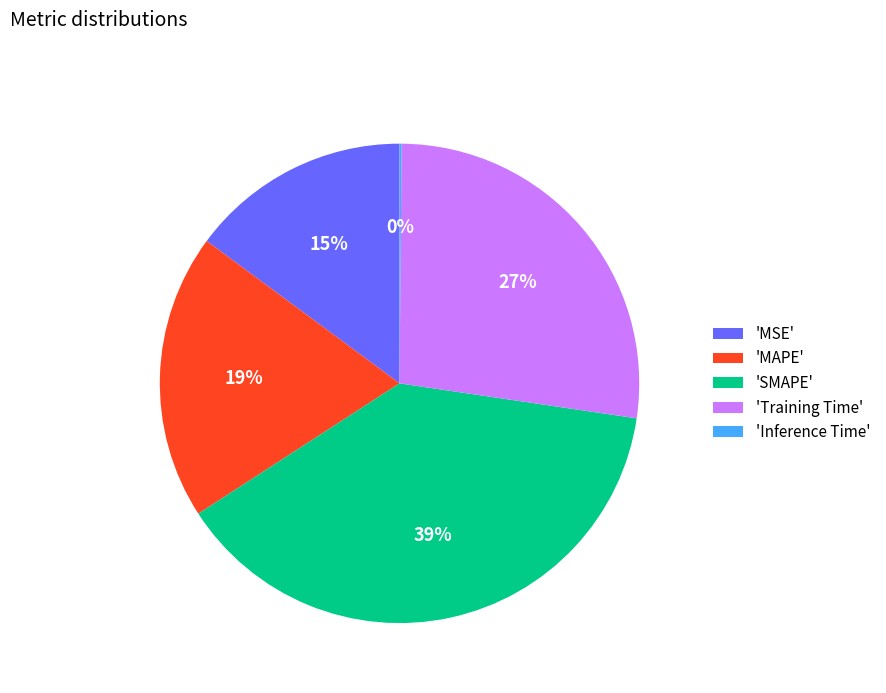

Which has a higher value, 'SMAPE' or 'MAPE'?

'SMAPE'